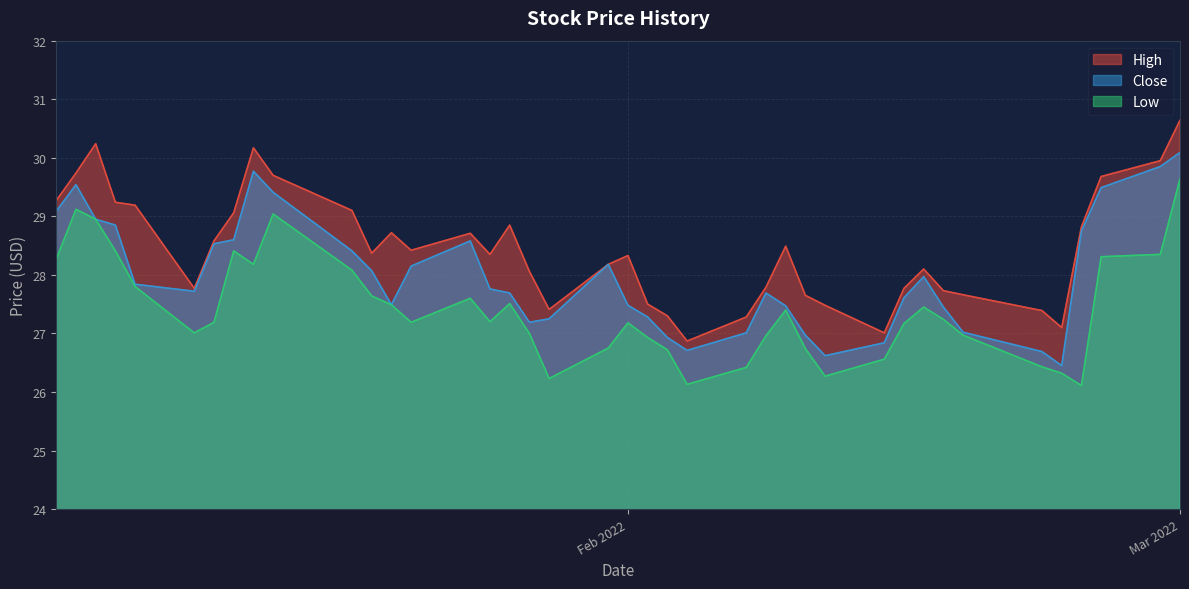

What is the difference between the second highest and second lowest values in the High series?

3.2